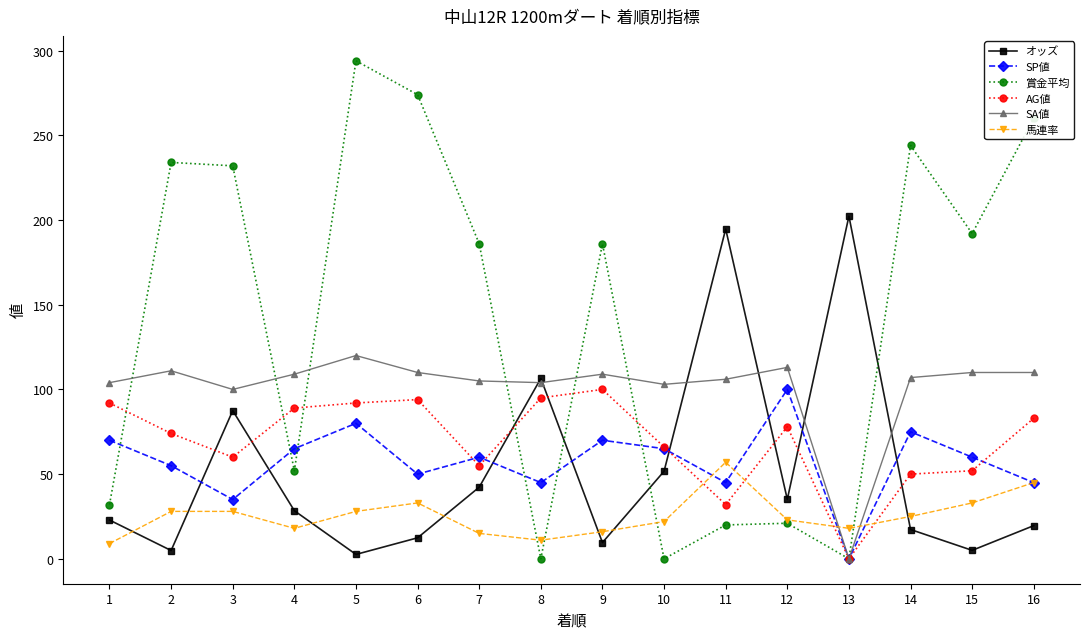

The value of オッズ at 3 is 87.5. True or false?

True